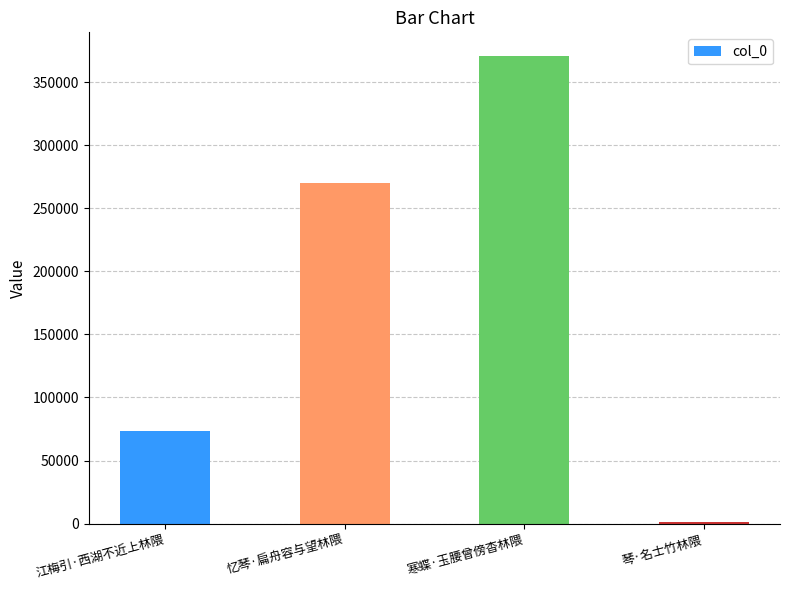

What is the label of the 1st bar from the left?

江梅引·西湖不近上林隈